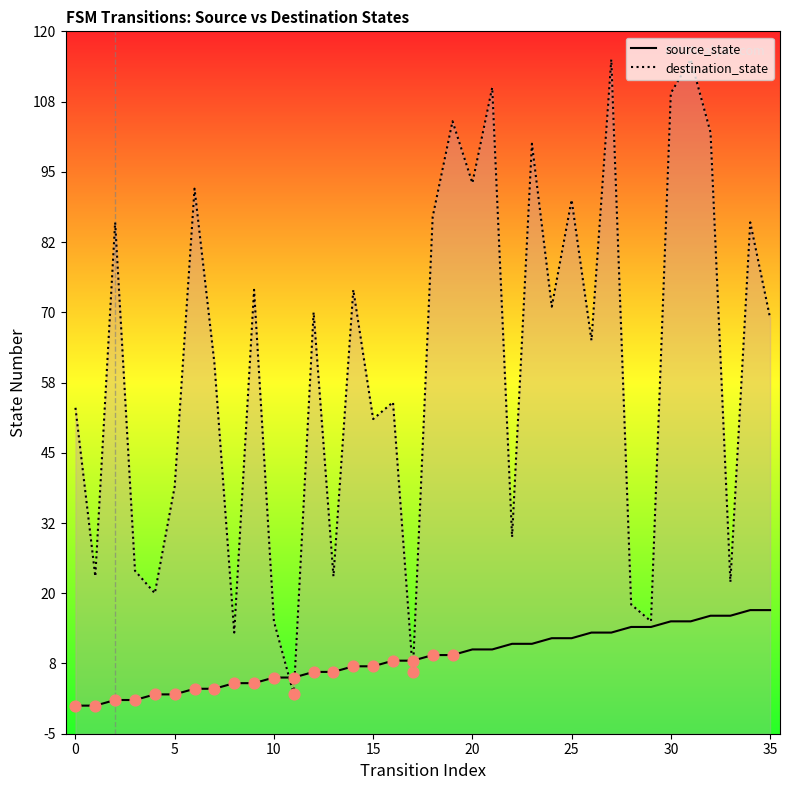

Is the value of source_state at 27 greater than the value of destination_state at 14?

No